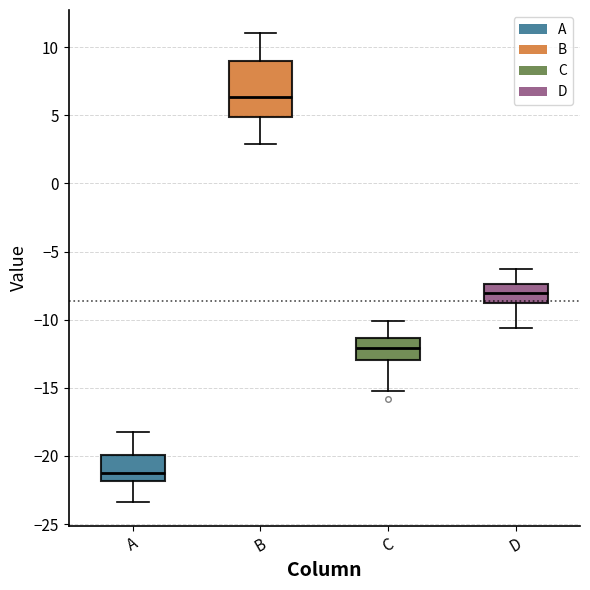

Comparing the boxes themselves (not the whiskers), which one is the tallest?

B